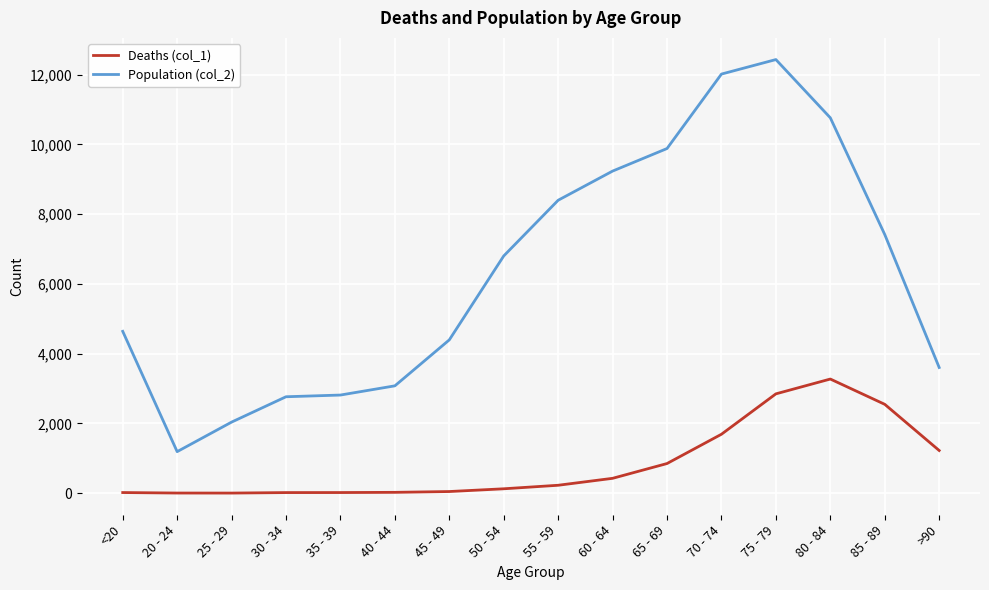

At which label is Deaths (col_1) closest to 1638?

70 - 74